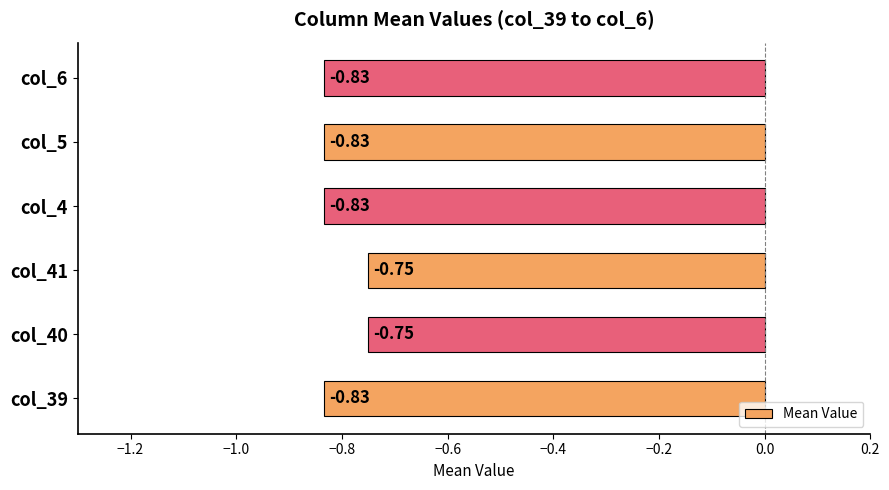

How many distinct data groups are displayed?

1